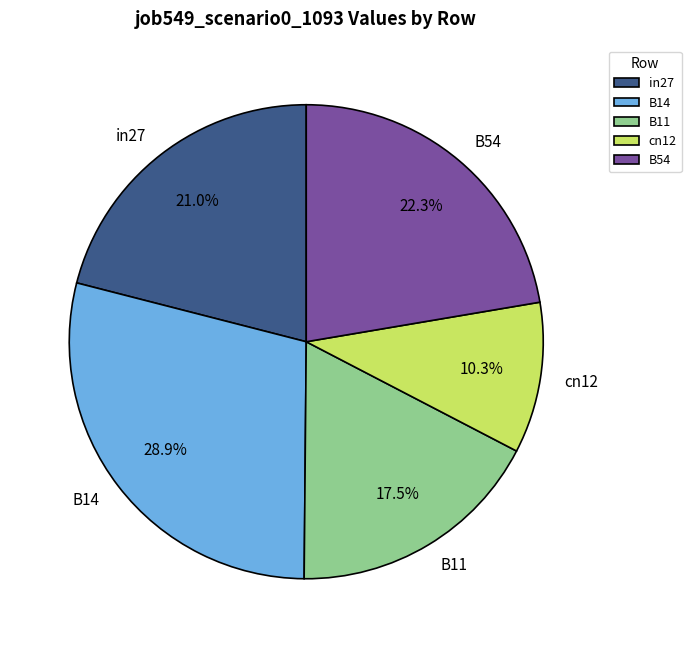

Between in27 and B11, which is larger?

in27